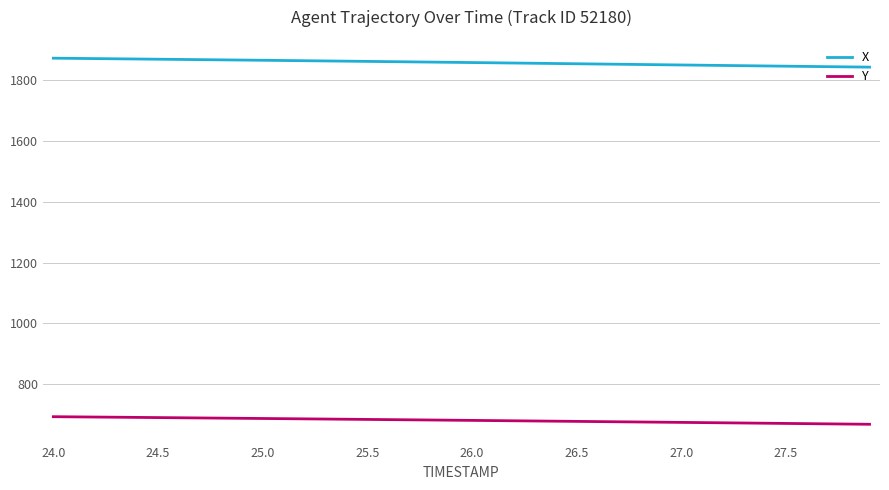

Rank the series by their maximum value, from highest to lowest.

X, Y